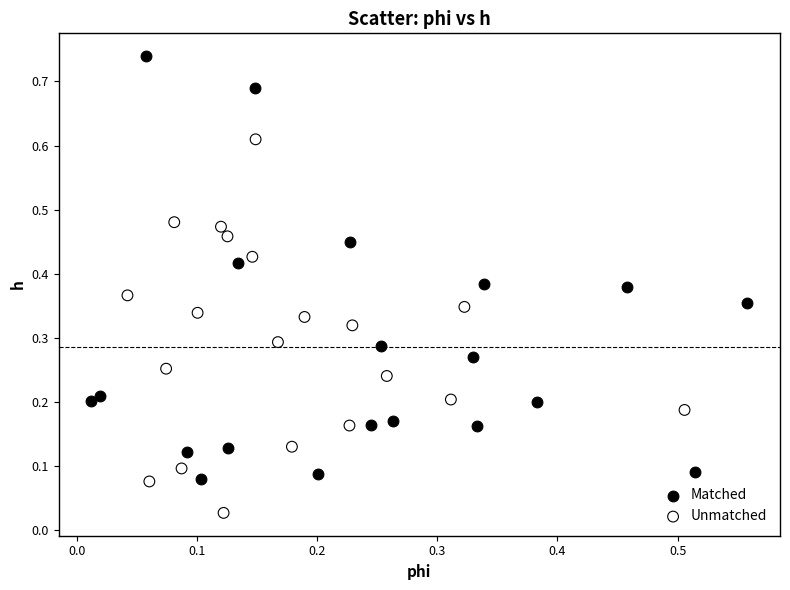

Which series contains the lowest Y value?

Unmatched